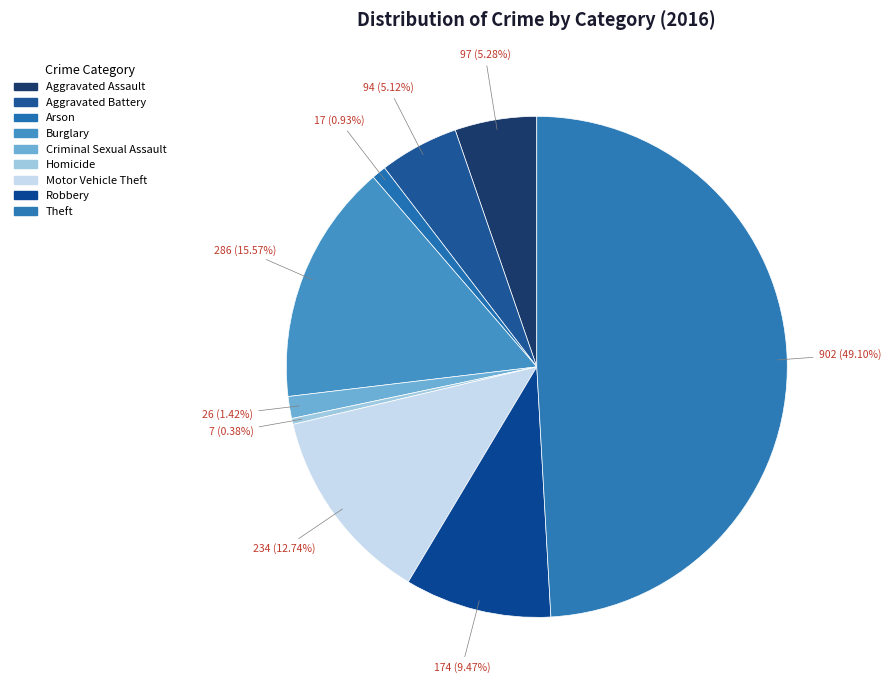

How many slices are in this pie chart?

9